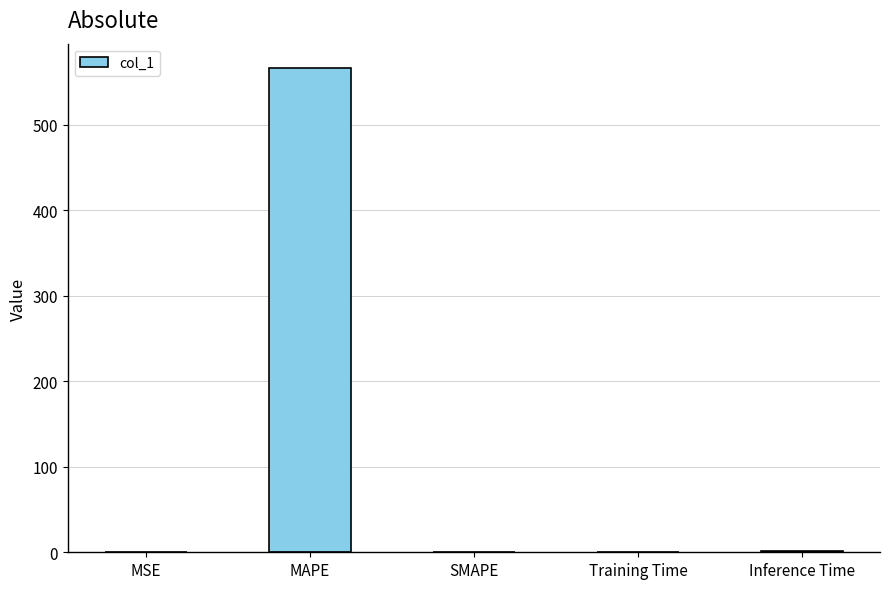

The value at SMAPE is 0.0. True or false?

True